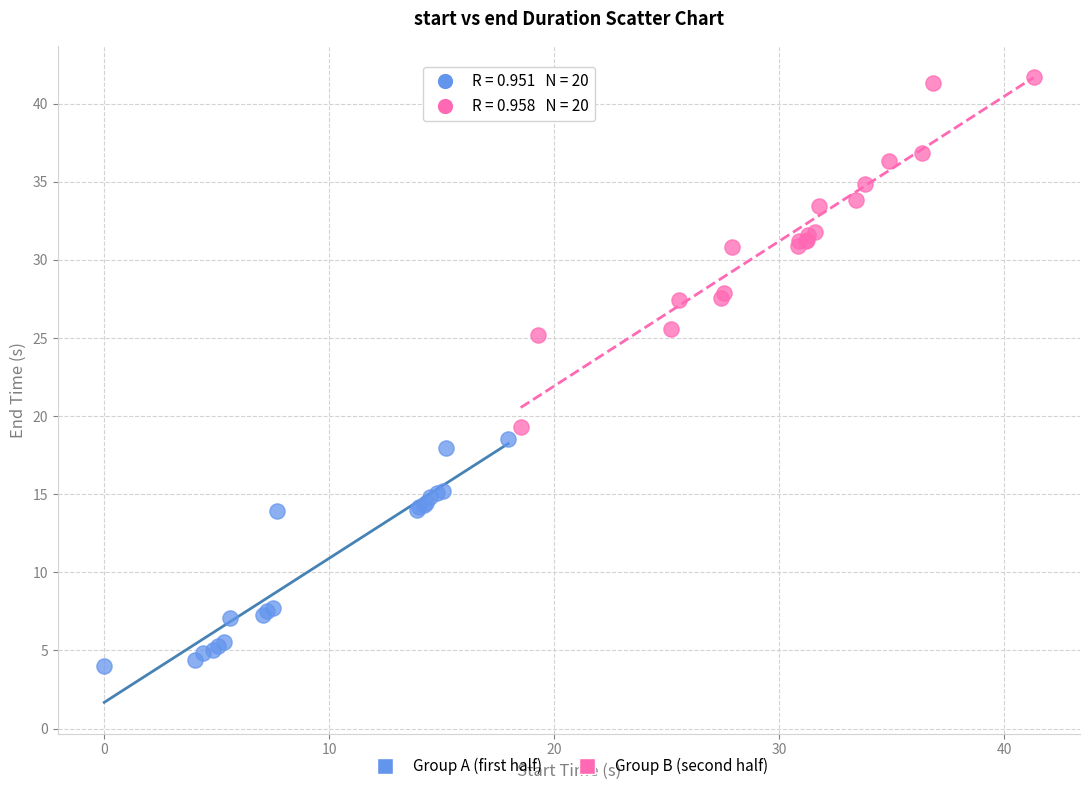

Which series reaches the minimum Y coordinate?

Group A (first half)